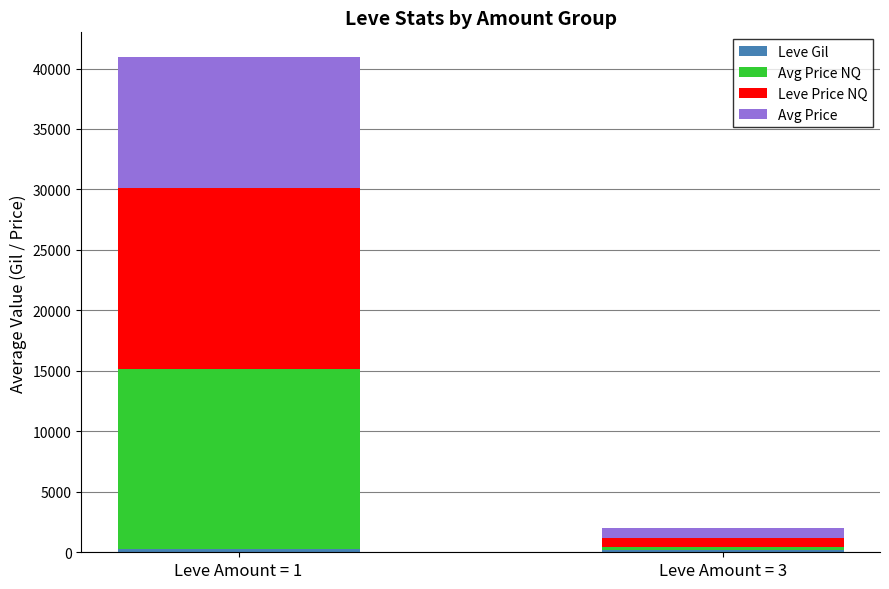

At which category is the sum across all series the highest?

Leve Amount = 1